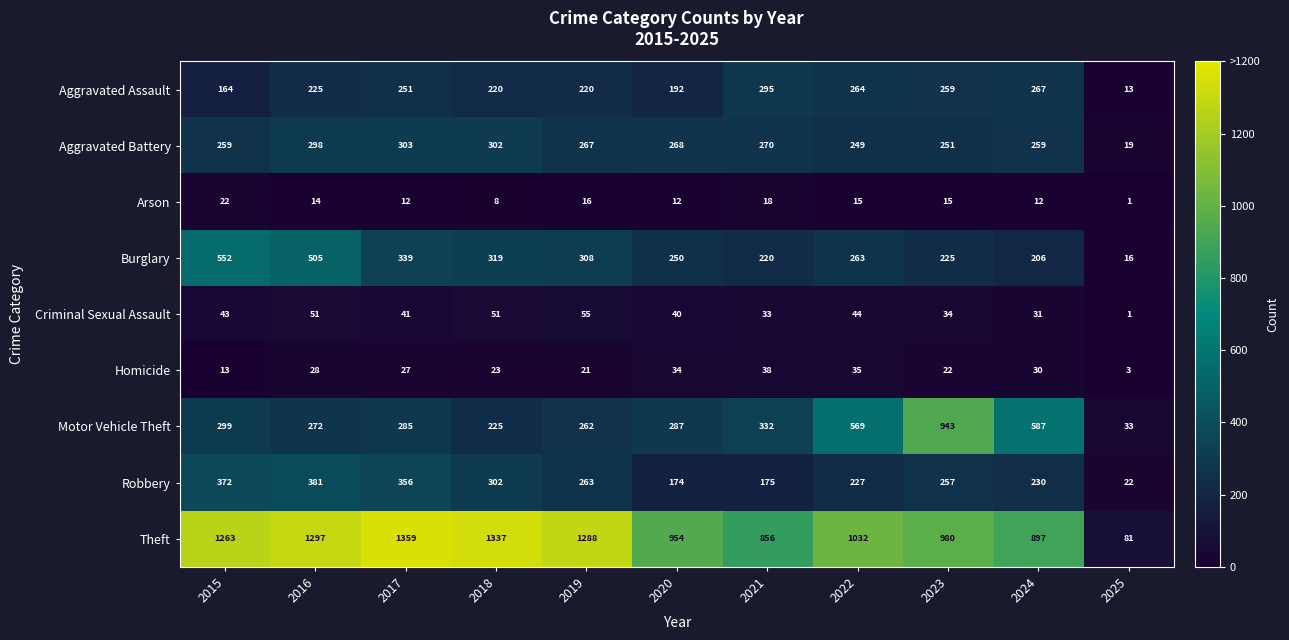

What is the difference between the maximum and minimum values in the Robbery series?

359